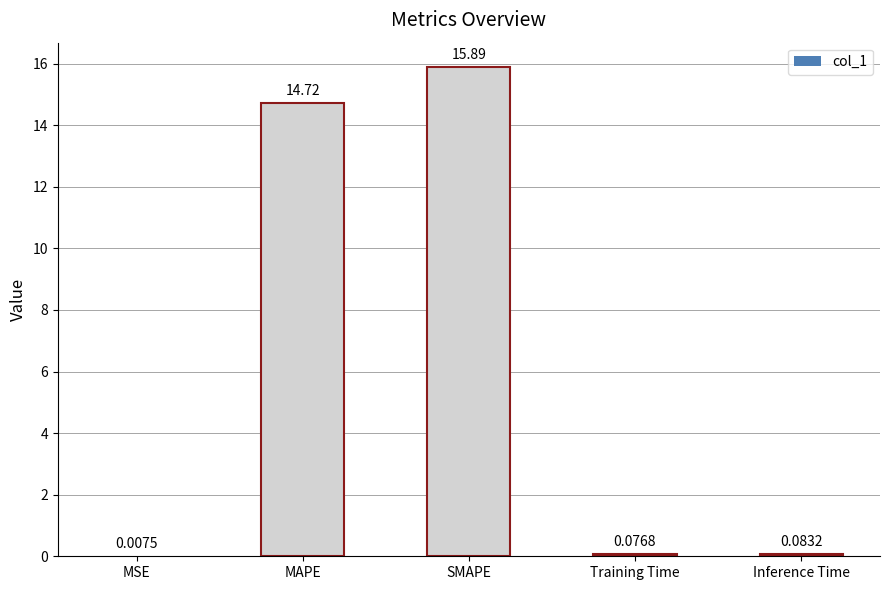

Which has a higher value, Training Time or Inference Time?

Inference Time